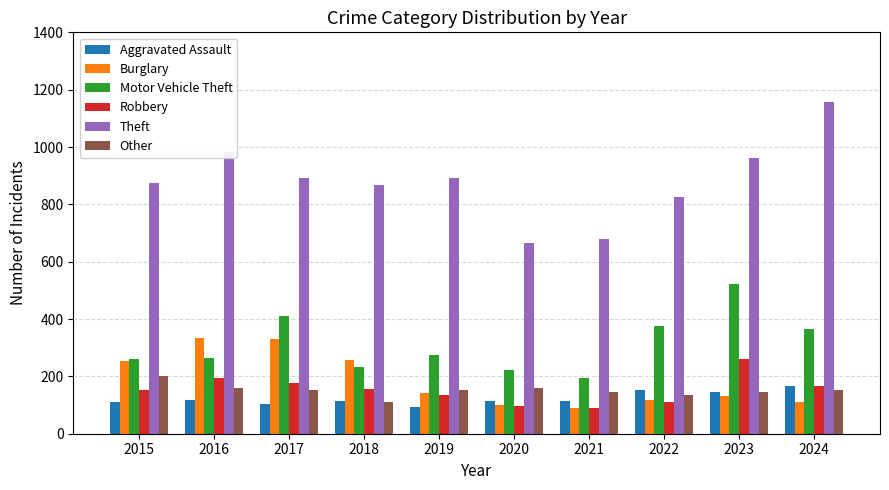

What is the value of the Theft bar at the 1st from the left?

874